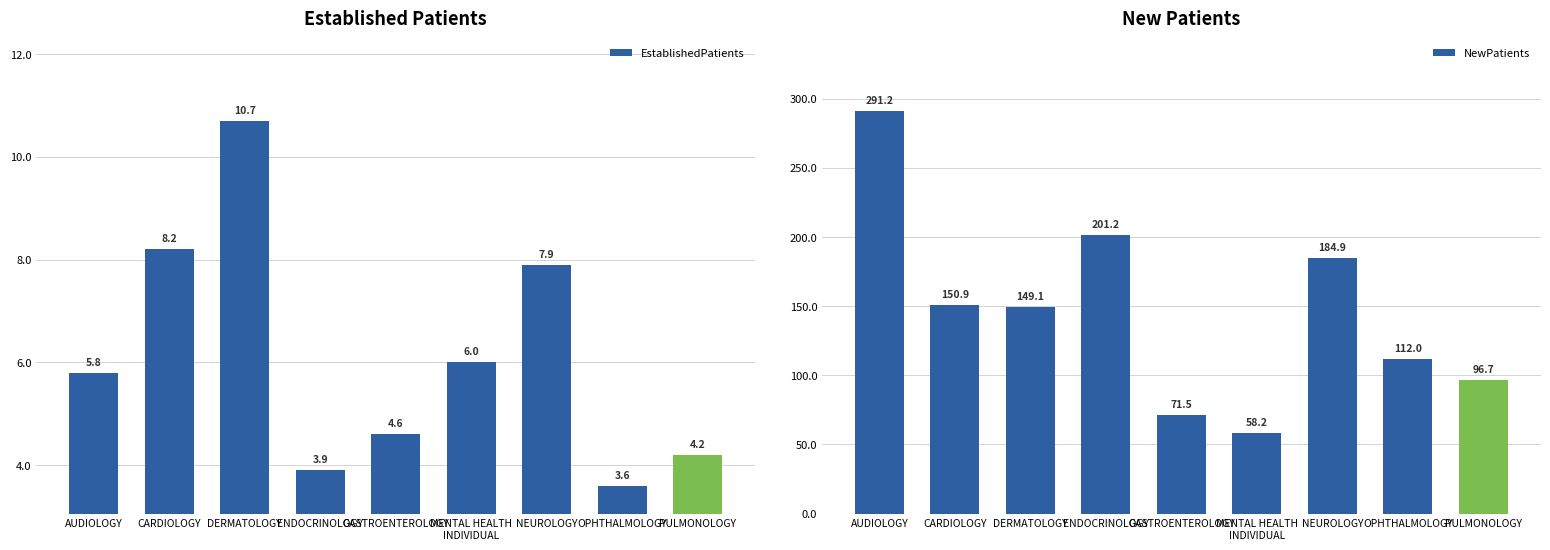

True or false: NewPatients has a value of 112.0 at OPHTHALMOLOGY.

True